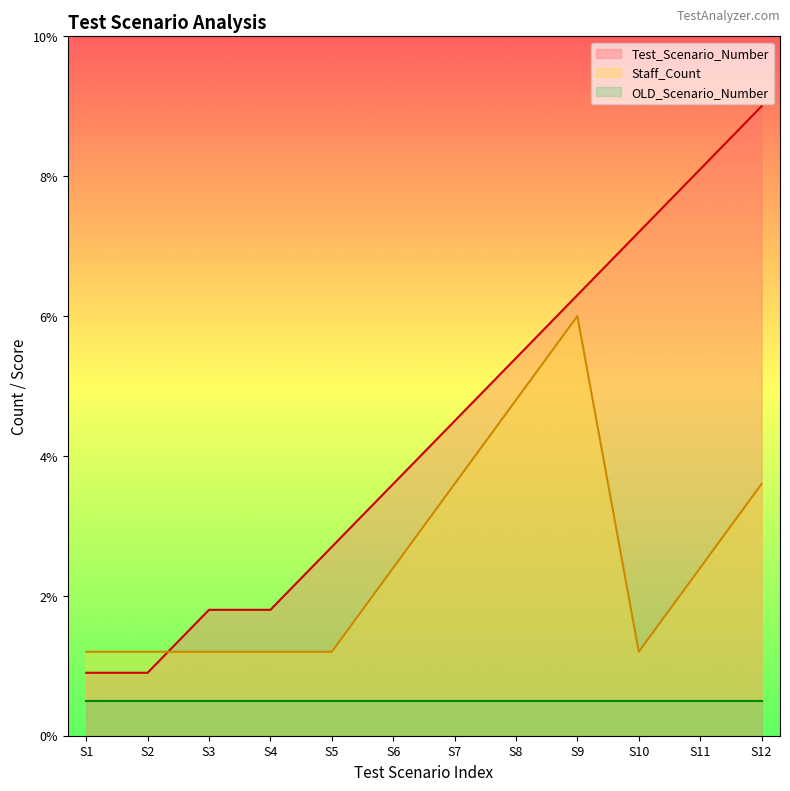

Which series has the largest total across all categories?

Test_Scenario_Number